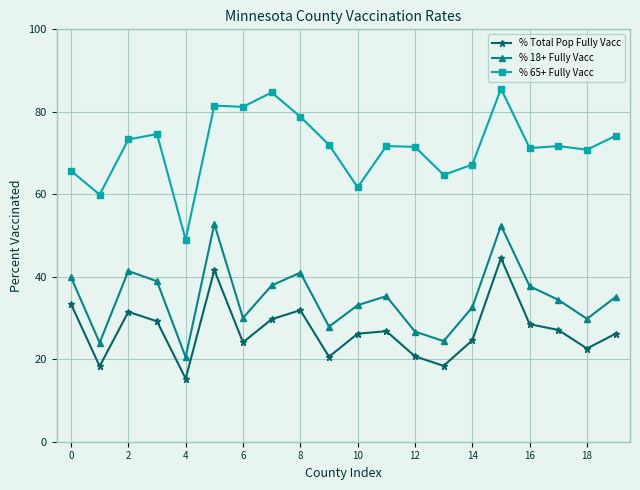

Which series has the widest spread of values?

% 65+ Fully Vacc